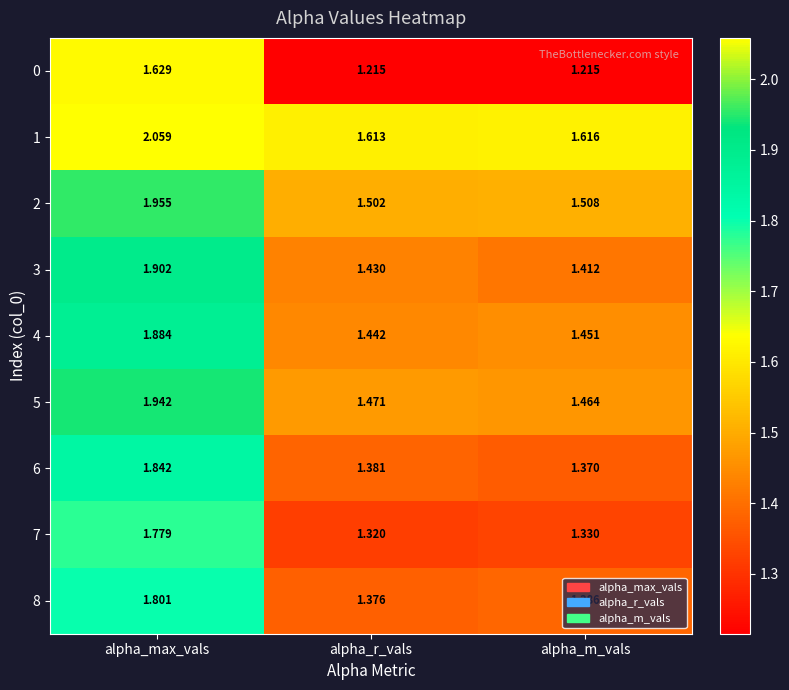

Is the value of 7 at alpha_max_vals greater than the value of 3 at alpha_m_vals?

Yes